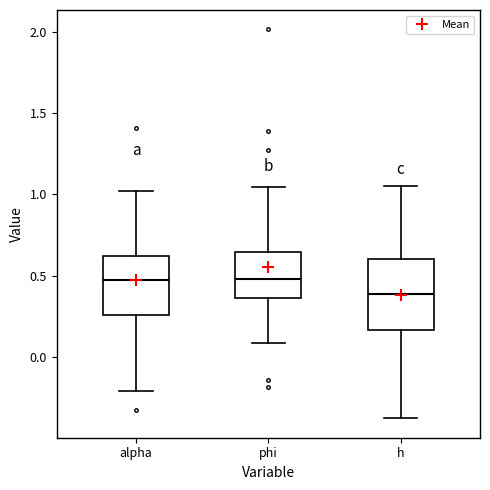

Where does the median line of the box for phi sit on the y-axis? The values are not printed on the chart, so give them approximately, as read against the axis.

0.50